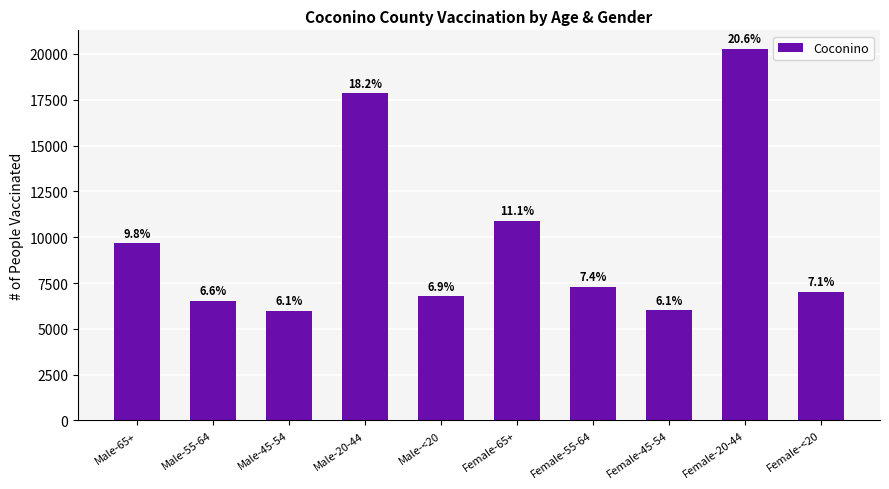

How many bars are there in total?

10